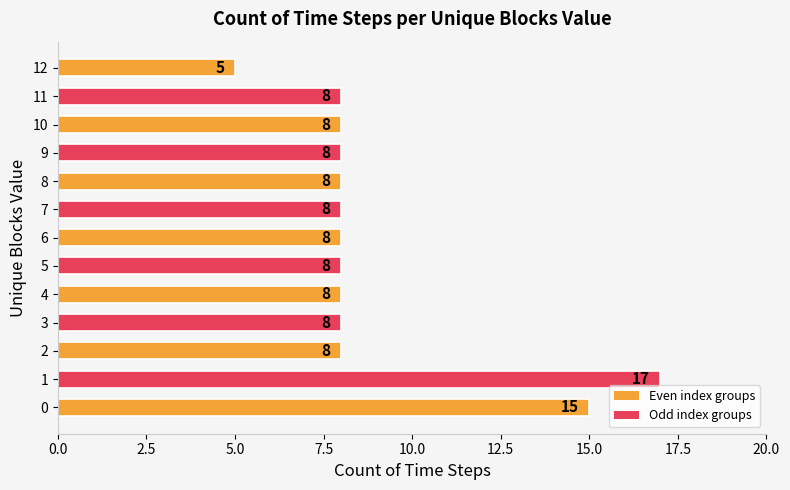

Read the value at 10.

8